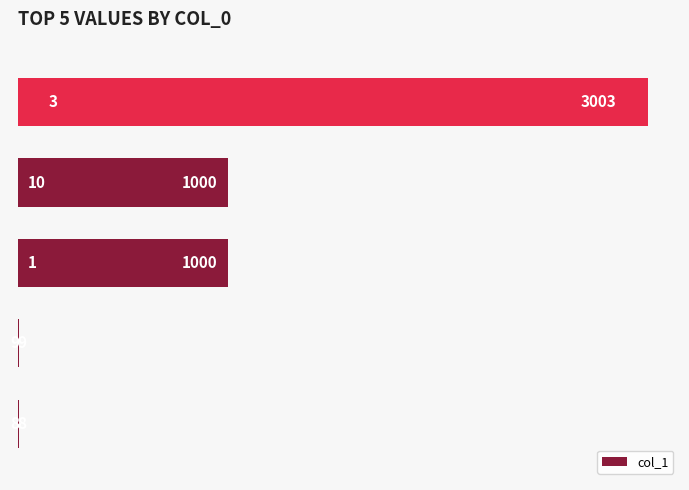

What is the sum of all values?

5020